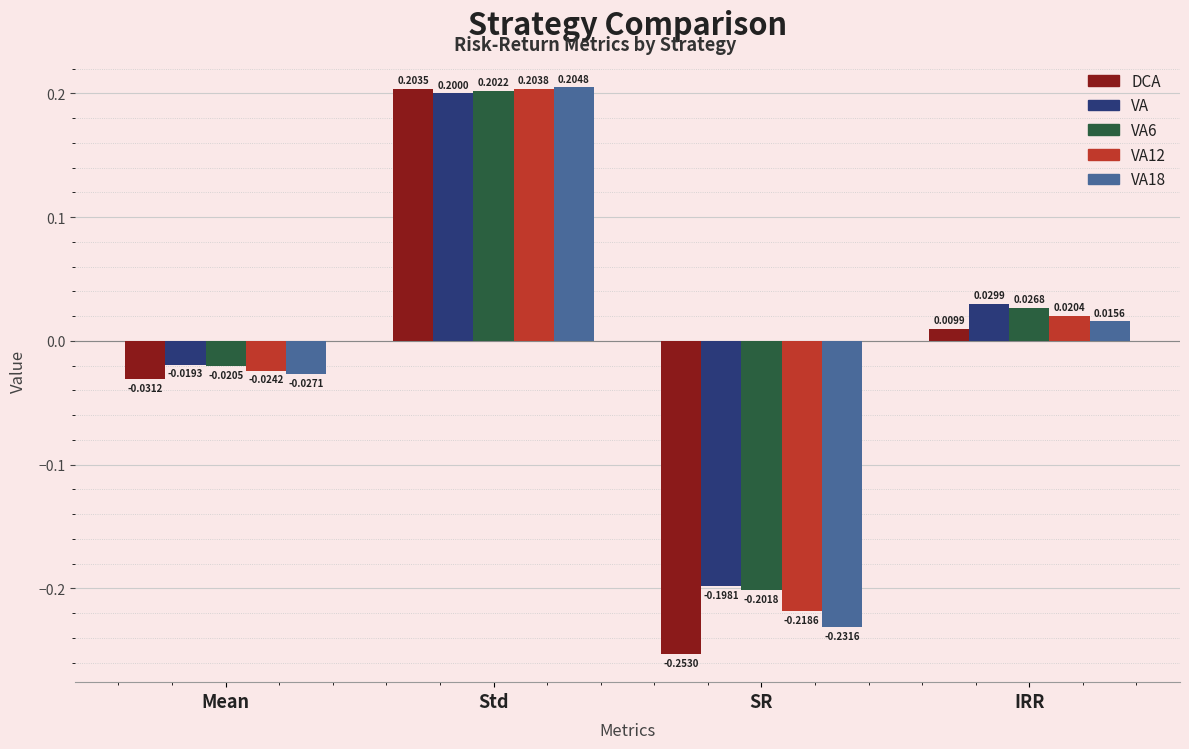

How many bars are there in total?

20